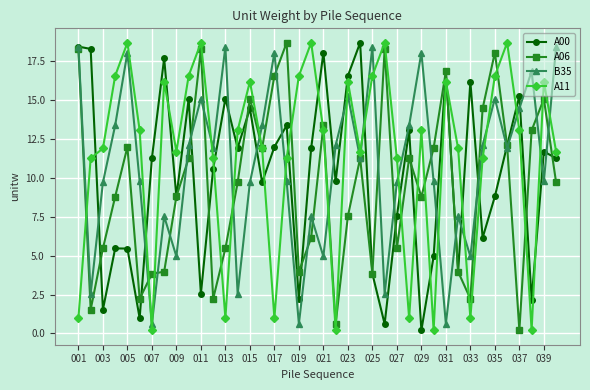

What is the maximum value for A00?

18.7